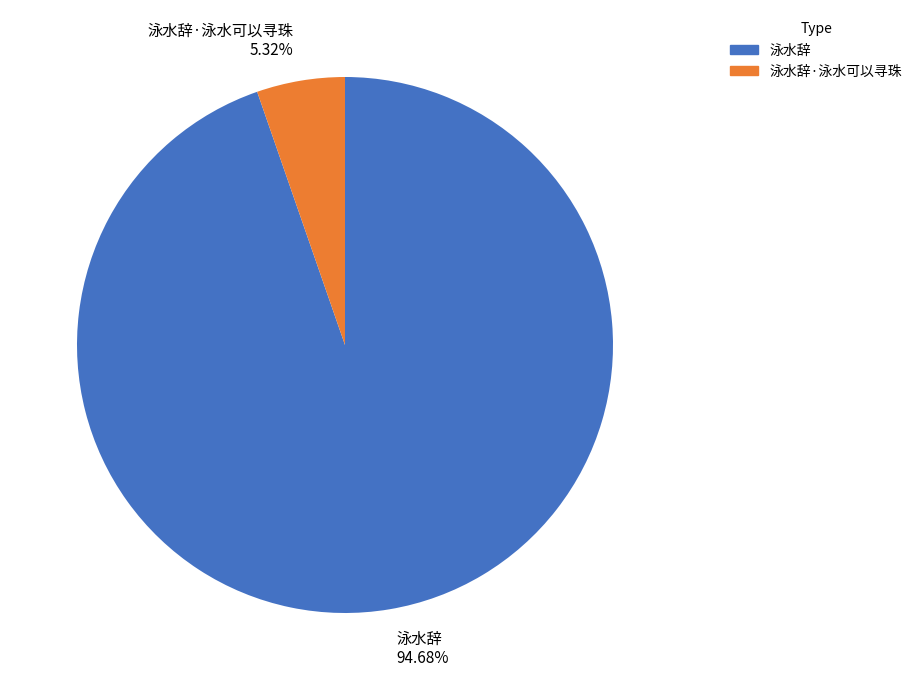

Which slice is the smallest?

泳水辞·泳水可以寻珠